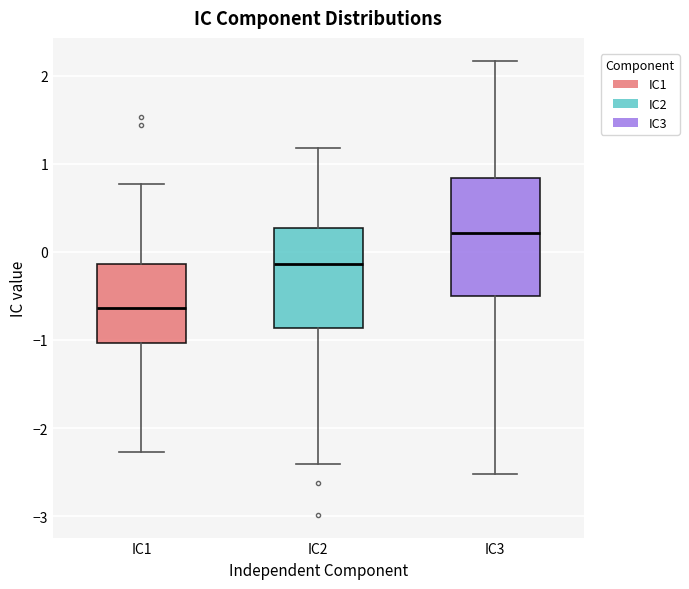

Reading left to right, transcribe this box plot: for each box, give where its median line is, the range the box spans, and where its two whiskers end, as read against the y-axis. The values are not printed on the chart, so give them approximately, as read against the axis.

IC1: median -0.6, box -1.0 to -0.1, whiskers -2.3 to 0.8
IC2: median -0.1, box -0.9 to 0.3, whiskers -2.4 to 1.2
IC3: median 0.2, box -0.5 to 0.8, whiskers -2.5 to 2.2